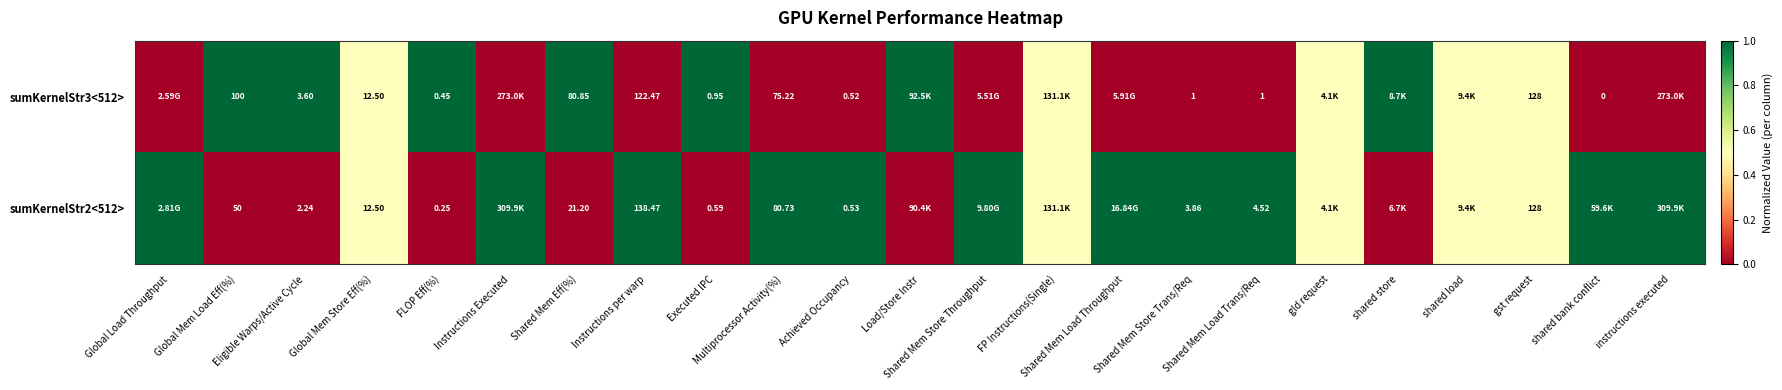

What is the difference between the highest and lowest values at Multiprocessor Activity(%)?

5.5